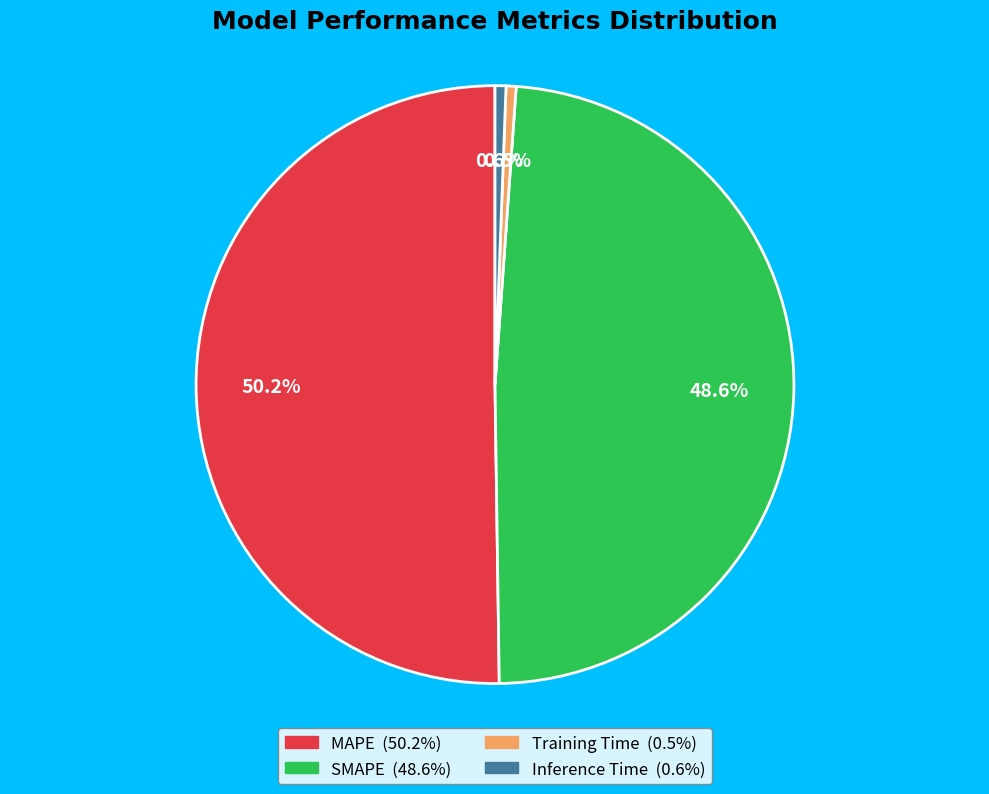

To the nearest percent, what percentage of the pie is SMAPE?

49%